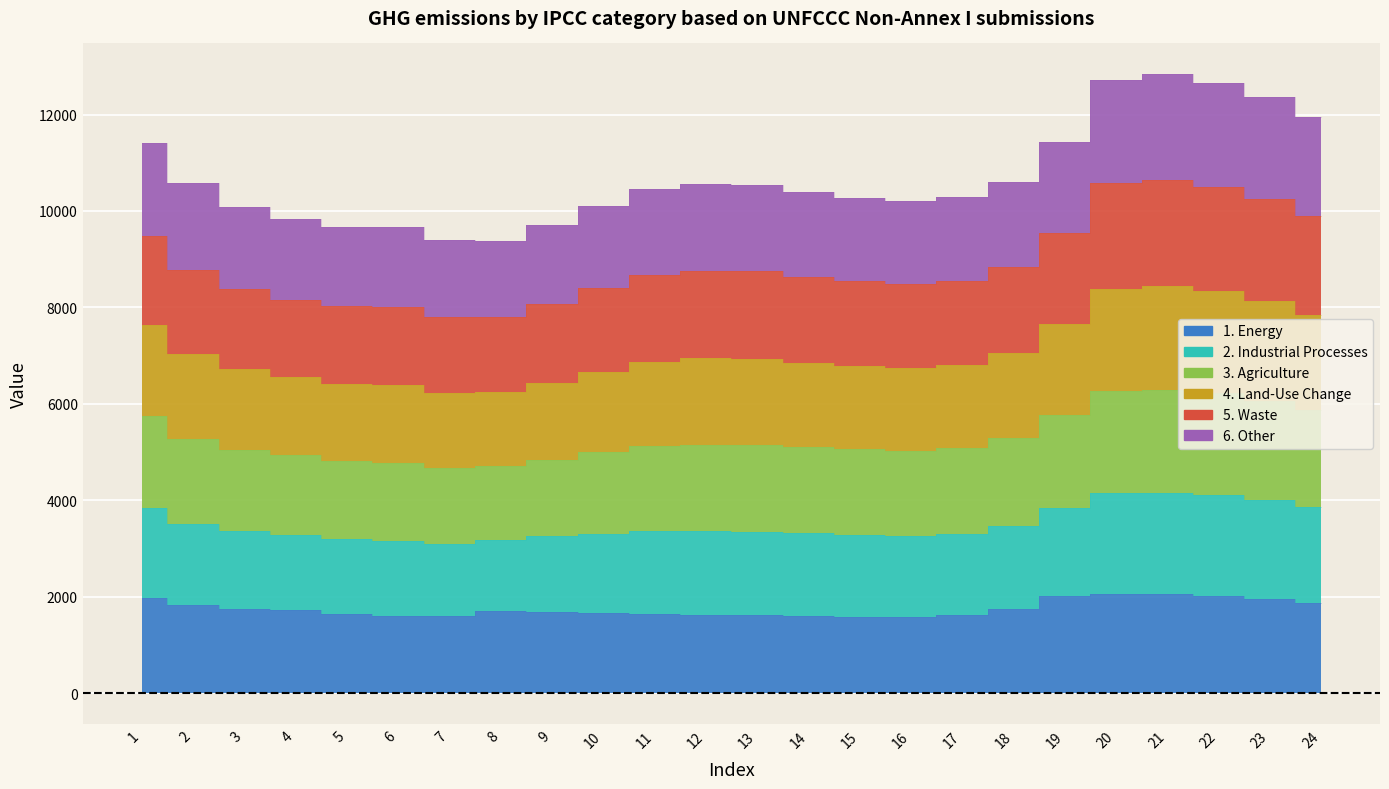

What is the smallest value displayed?

1580.7